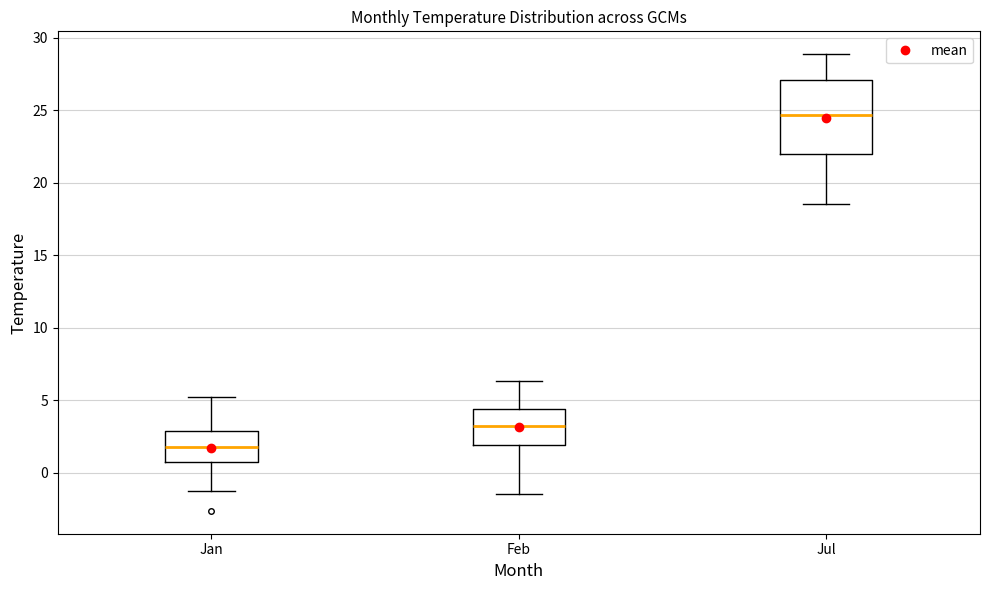

Where does the lower whisker of the box for Jan end on the y-axis? The values are not printed on the chart, so give them approximately, as read against the axis.

-1.0